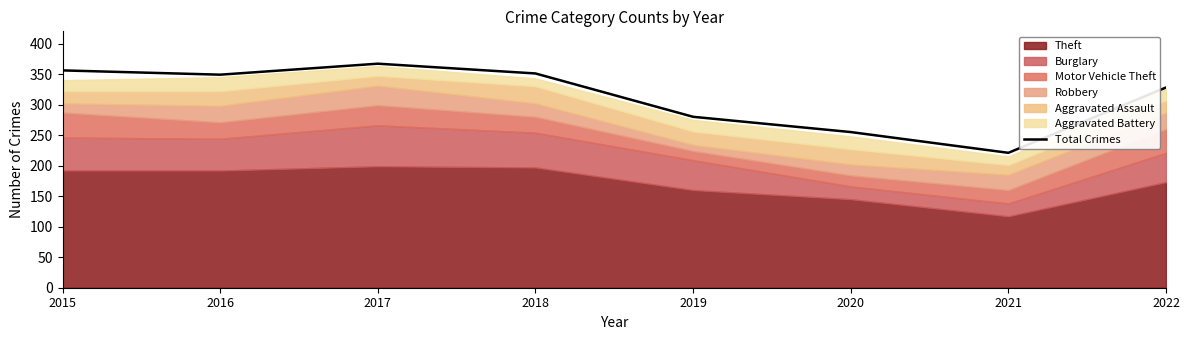

Is it true that the value at 2019 is 280?

True